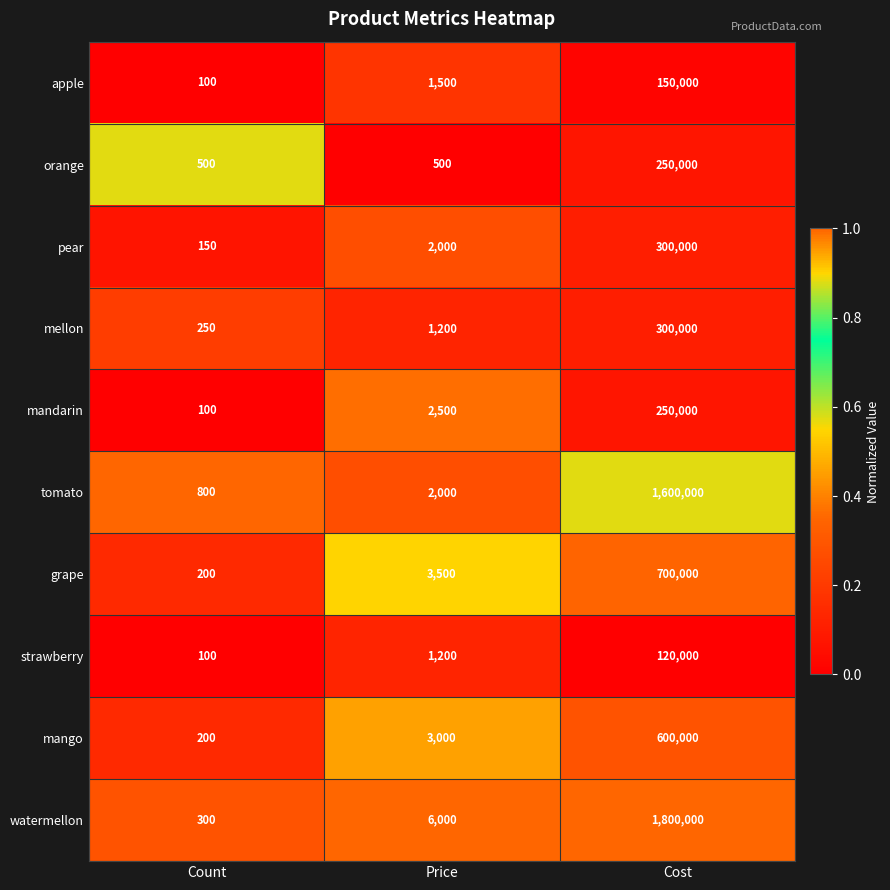

What value does the apple series have at Price, to the nearest 10?

1500